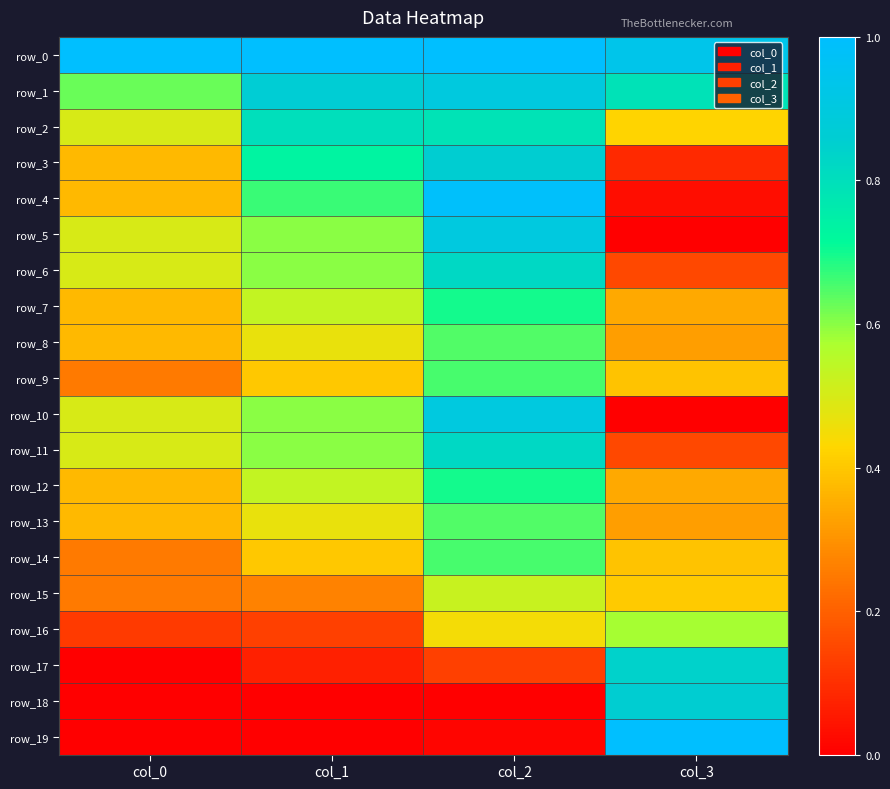

Reading left to right, extract all data points from this chart.

row_0: col_0=1.0	col_1=1.0	col_2=1.0	col_3=0.9
row_1: col_0=0.6	col_1=0.9	col_2=0.9	col_3=0.8
row_2: col_0=0.5	col_1=0.8	col_2=0.8	col_3=0.4
row_3: col_0=0.4	col_1=0.7	col_2=0.9	col_3=0.1
row_4: col_0=0.4	col_1=0.7	col_2=1.0	col_3=0.0
row_5: col_0=0.5	col_1=0.6	col_2=0.9	col_3=0.0
row_6: col_0=0.5	col_1=0.6	col_2=0.8	col_3=0.2
row_7: col_0=0.4	col_1=0.5	col_2=0.7	col_3=0.3
row_8: col_0=0.4	col_1=0.5	col_2=0.6	col_3=0.3
row_9: col_0=0.3	col_1=0.4	col_2=0.7	col_3=0.4
row_10: col_0=0.5	col_1=0.6	col_2=0.9	col_3=0.0
row_11: col_0=0.5	col_1=0.6	col_2=0.8	col_3=0.2
row_12: col_0=0.4	col_1=0.5	col_2=0.7	col_3=0.3
row_13: col_0=0.4	col_1=0.5	col_2=0.6	col_3=0.3
row_14: col_0=0.3	col_1=0.4	col_2=0.7	col_3=0.4
row_15: col_0=0.3	col_1=0.3	col_2=0.5	col_3=0.4
row_16: col_0=0.1	col_1=0.1	col_2=0.4	col_3=0.6
row_17: col_0=0.0	col_1=0.1	col_2=0.1	col_3=0.8
row_18: col_0=0.0	col_1=0.0	col_2=0.0	col_3=0.9
row_19: col_0=0.0	col_1=0.0	col_2=0.0	col_3=1.0